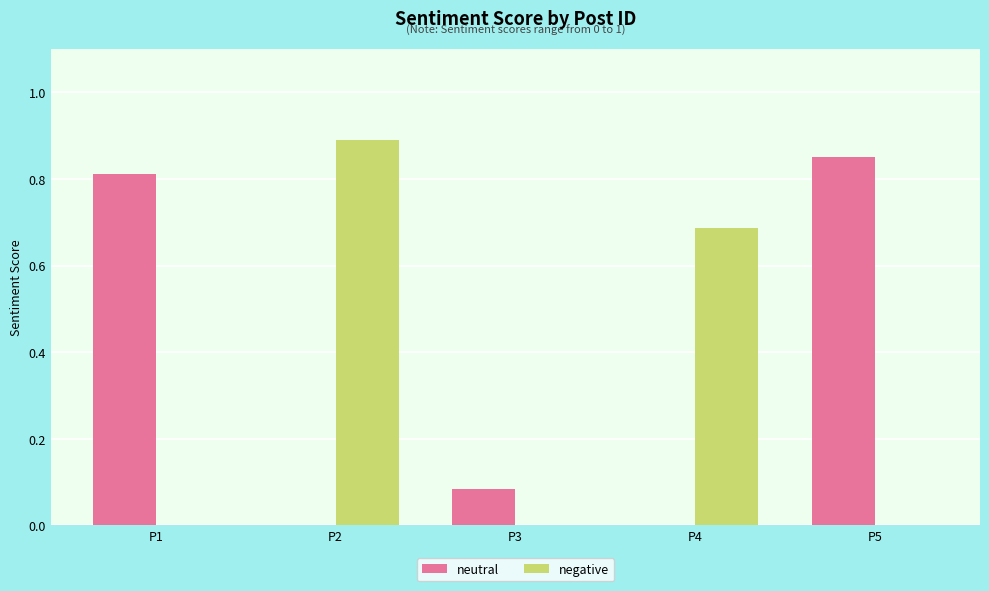

The neutral series shows 0.0 at P3. True or false?

False